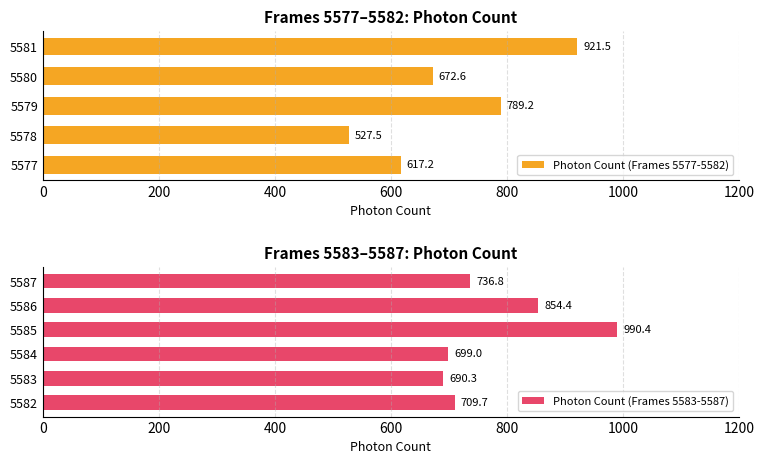

Reading right to left, transcribe all the data shown in this chart.

736.8	854.4	990.4	699.0	690.3	709.7	921.5	672.6	789.2	527.5	617.2